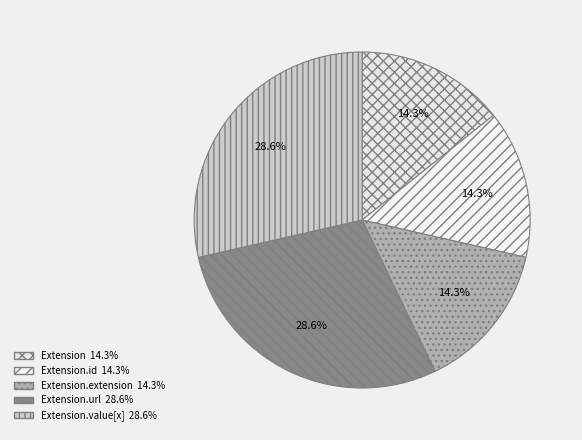

Count the number of slices in the pie.

5